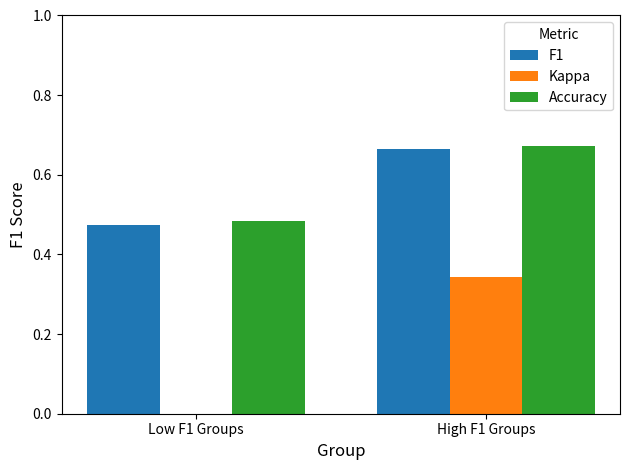

What is the sum of the F1 values at Low F1 Groups and High F1 Groups?

1.1